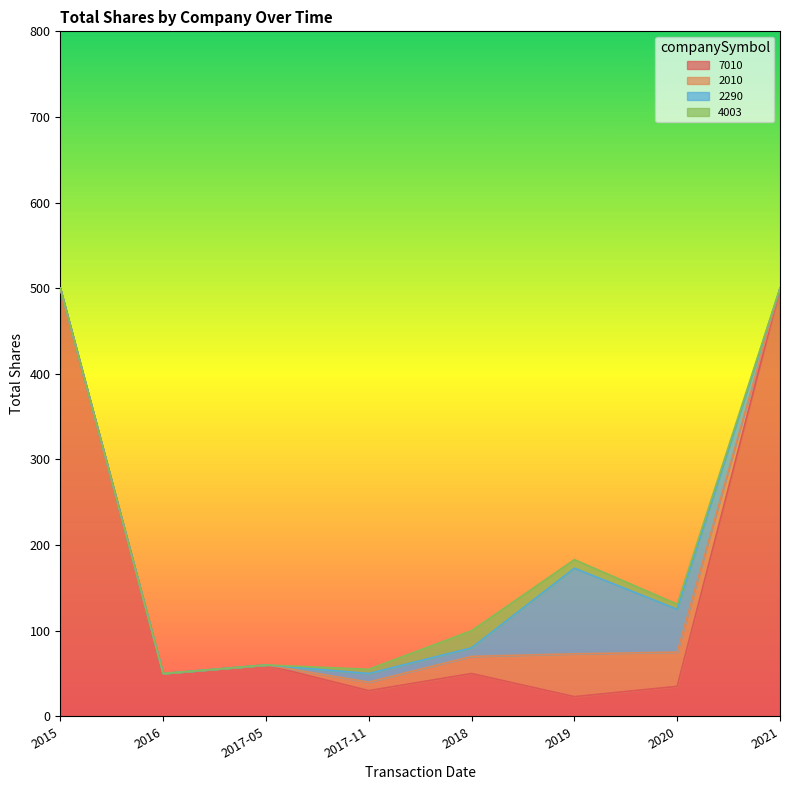

At 2021, list the series in order from largest to smallest.

7010, 2010, 2290, 4003